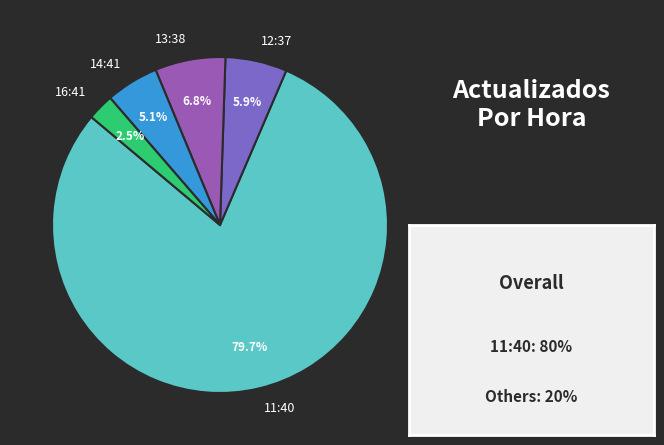

To the nearest percent, what percentage of the pie is 12:37?

6%